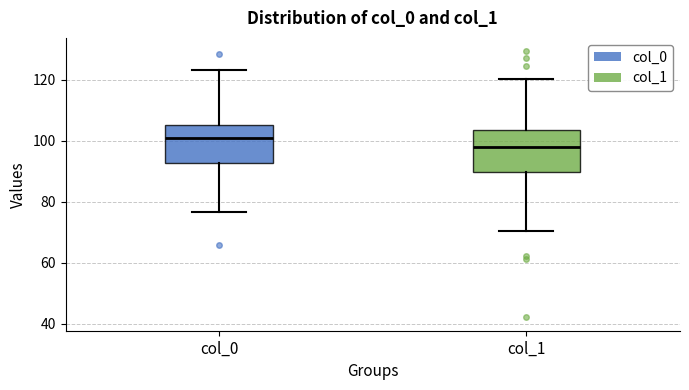

Which box's median line is the highest?

col_0